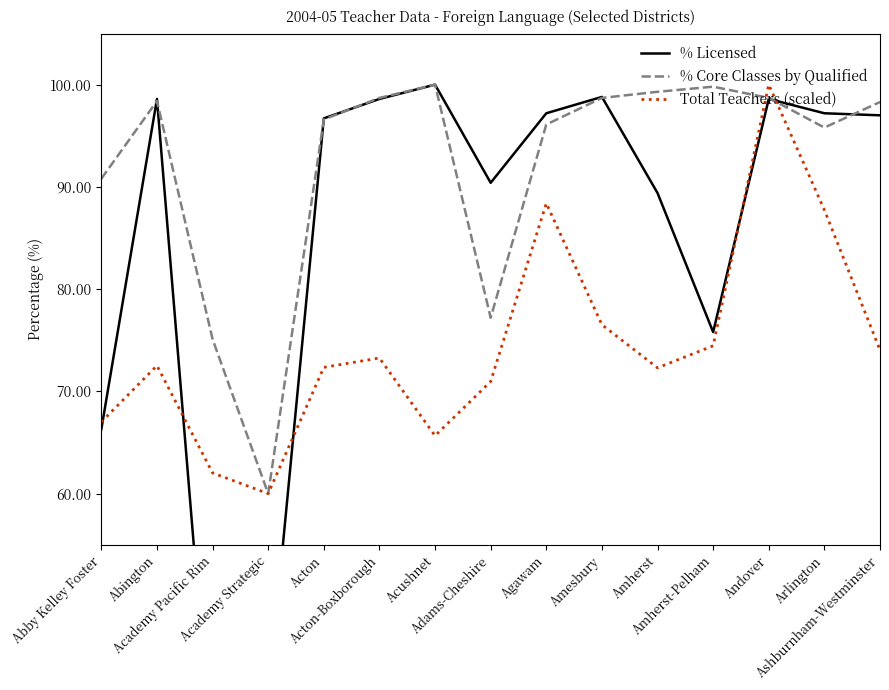

At Academy Strategic, list the series in order from smallest to largest.

% Licensed, % Core Classes by Qualified, Total Teachers (scaled)